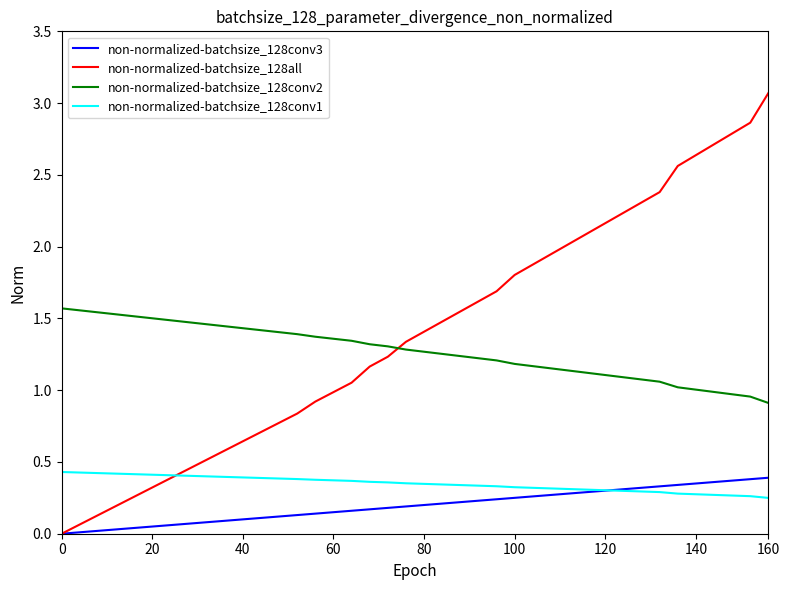

True or false: non-normalized-batchsize_128conv3 and non-normalized-batchsize_128conv2 cross at least once.

False